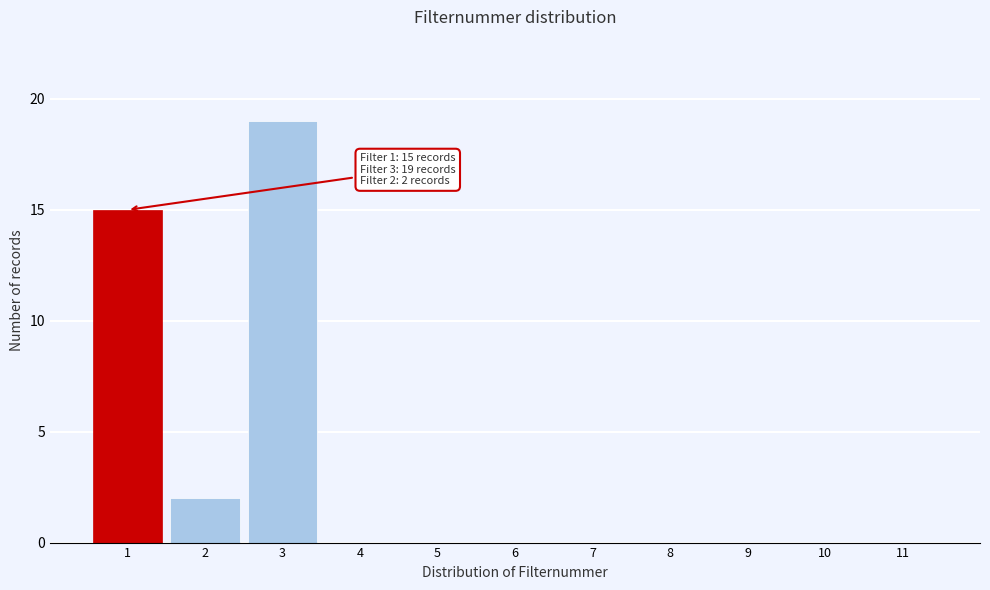

Which range on the x-axis has the tallest bar?

2.5 to 3.5